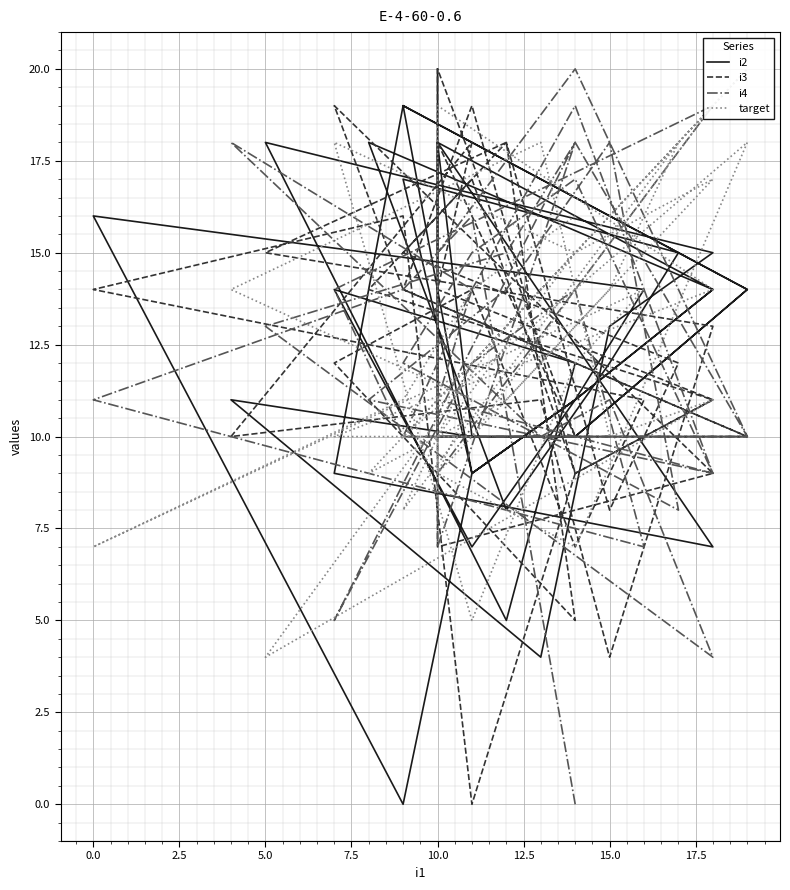

At which label is i4 closest to 10?

13